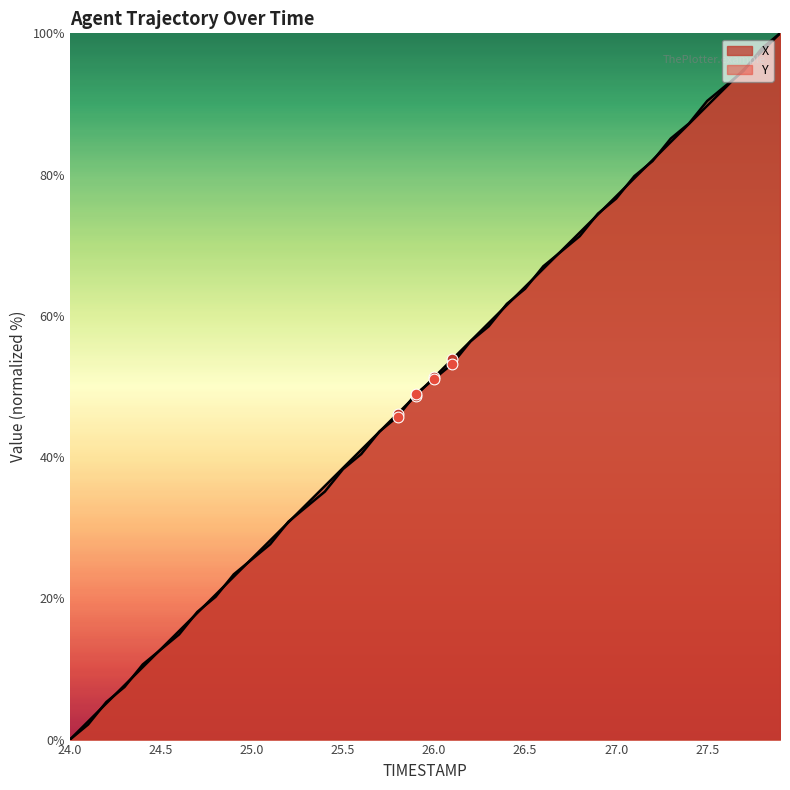

Which series has the widest spread of Y values?

X